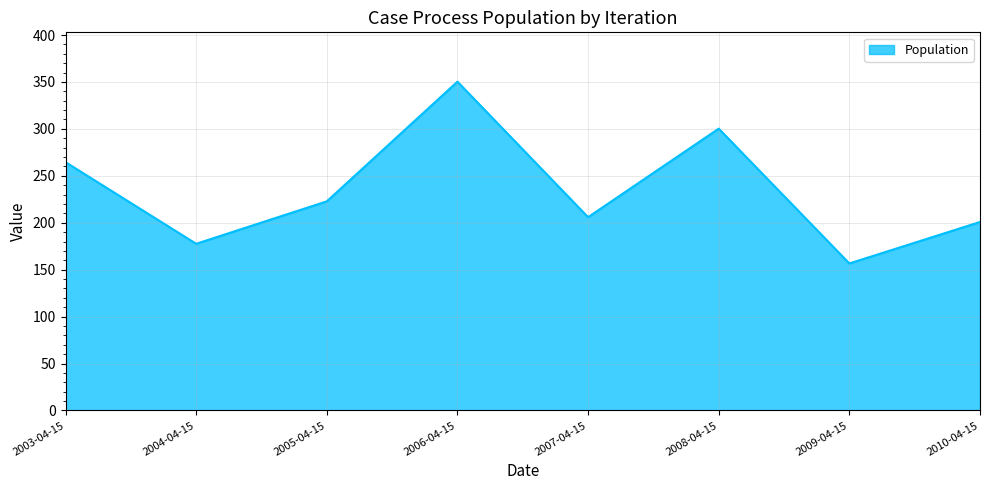

Rank the categories by value from highest to lowest.

2006-04-15, 2008-04-15, 2003-04-15, 2005-04-15, 2007-04-15, 2010-04-15, 2004-04-15, 2009-04-15